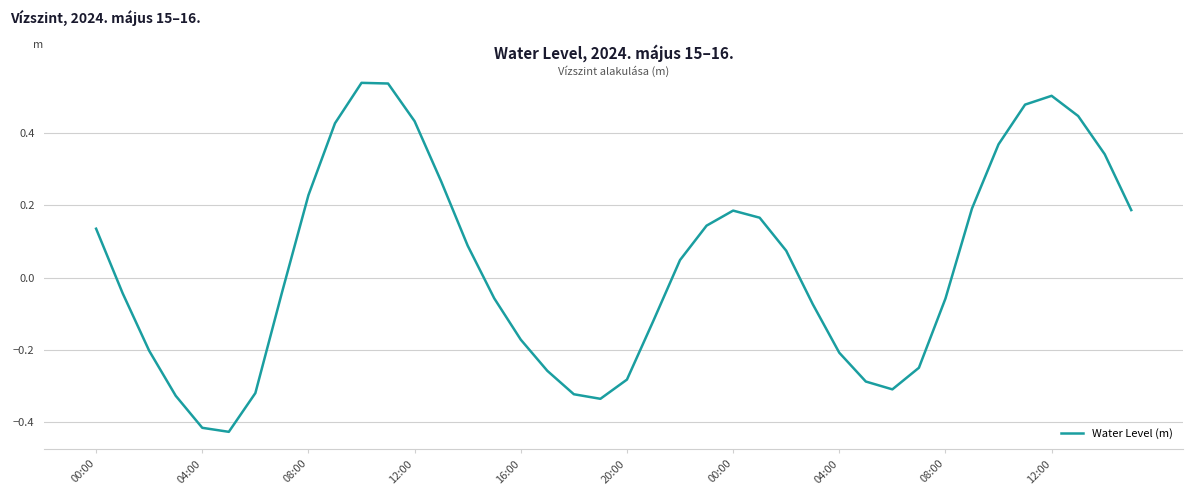

What is the value of the 6th point from the left?

-0.4